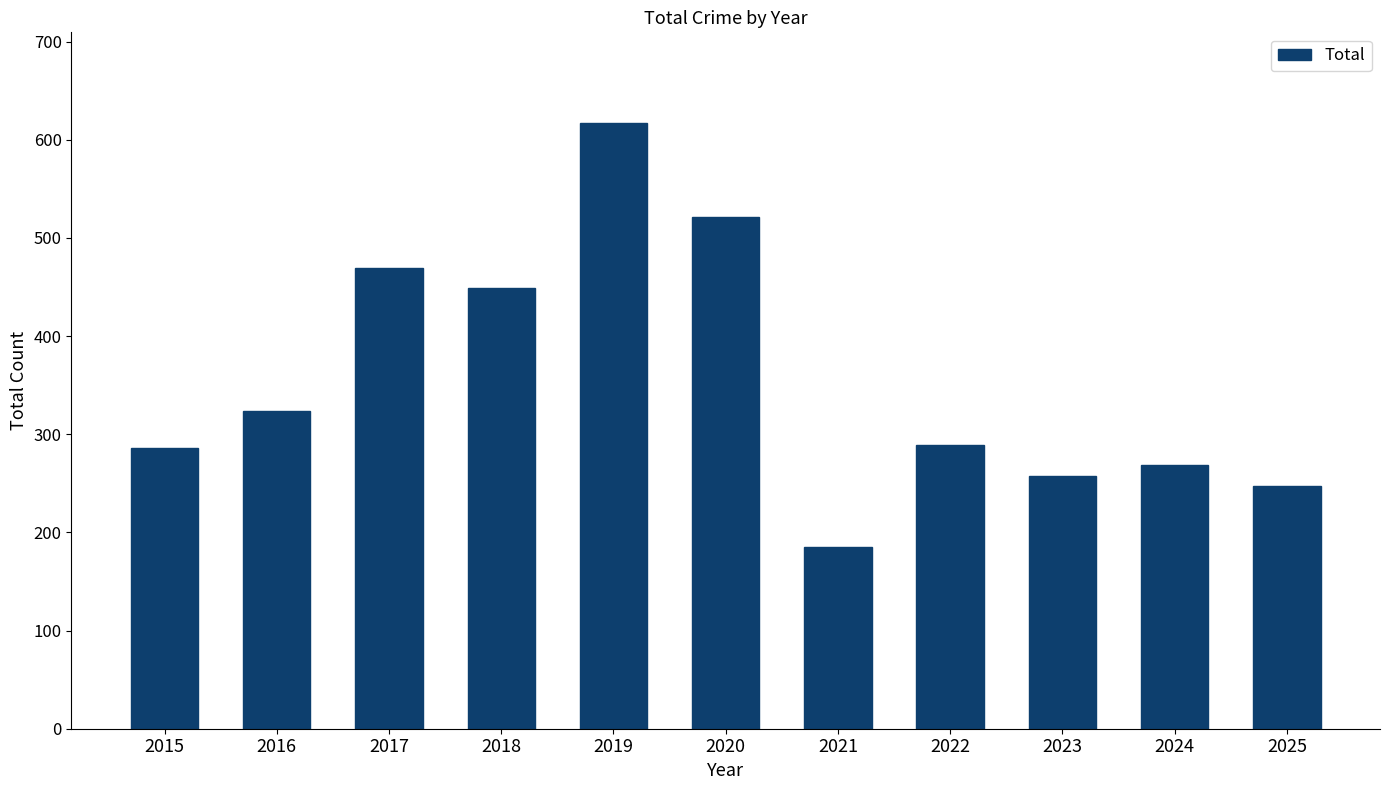

Reading left to right, what are all the values shown in this chart?

286	324	469	449	617	521	185	289	258	269	247